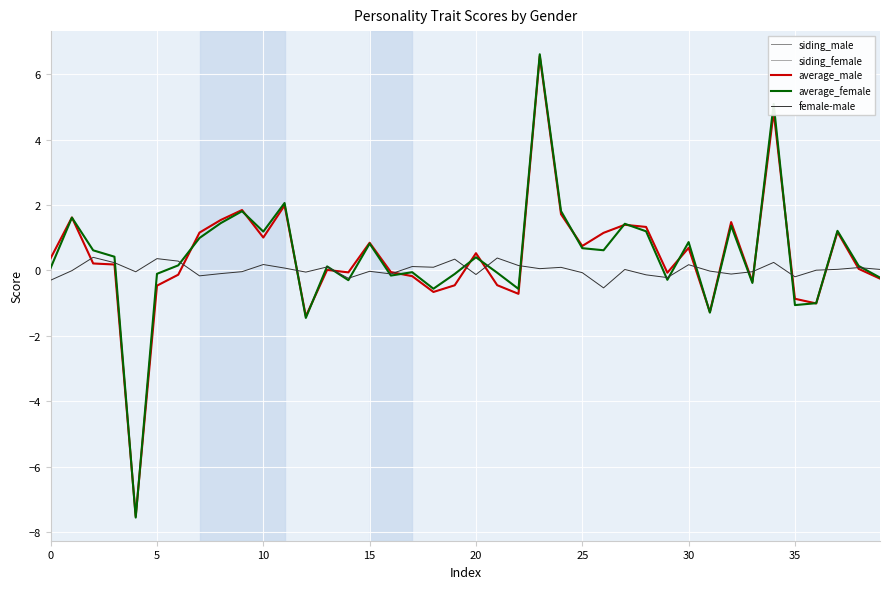

What is the maximum value shown in the chart?

6.6